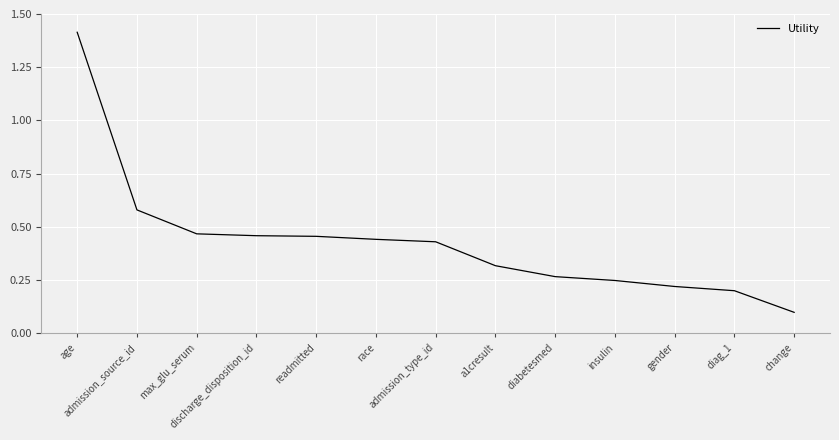

The value at change is 0.1. True or false?

True